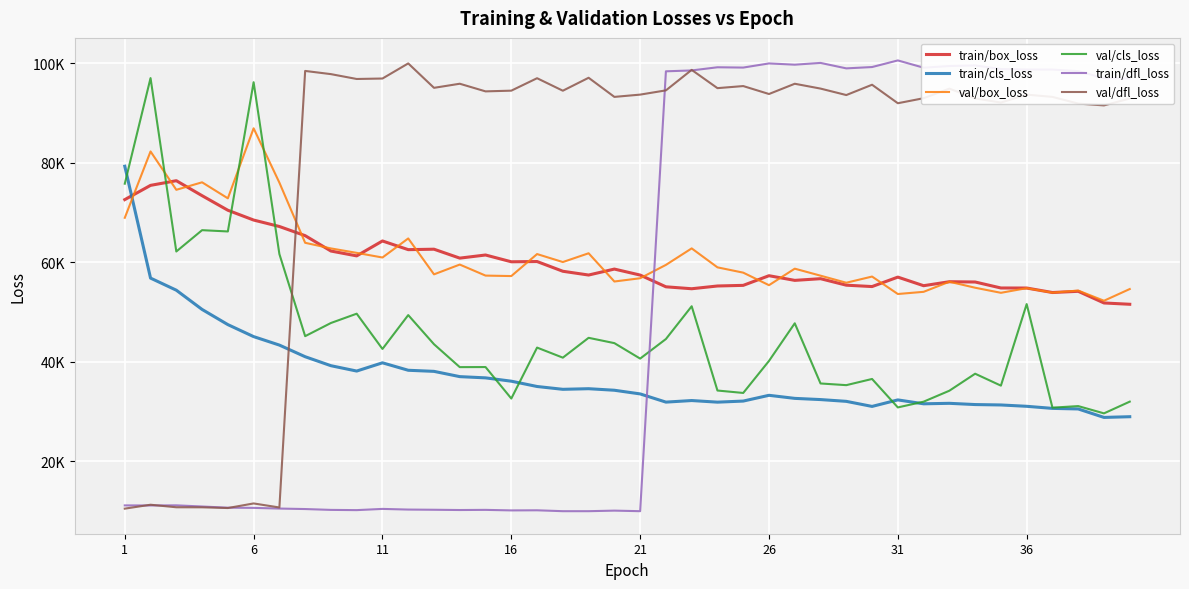

In val/box_loss, how many points are lower than both neighbors (excluding endpoints)?

13